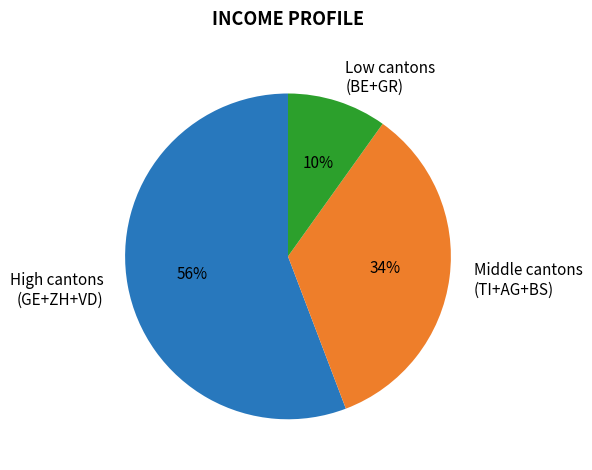

What is the majority slice?

High cantons (GE+ZH+VD)